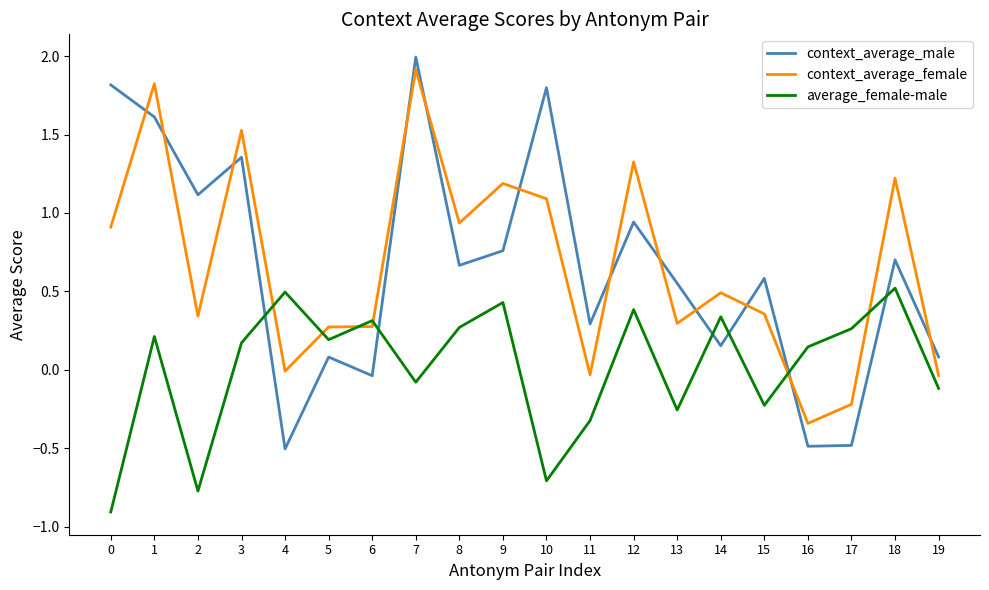

Where is the first local maximum for average_female-male?

1